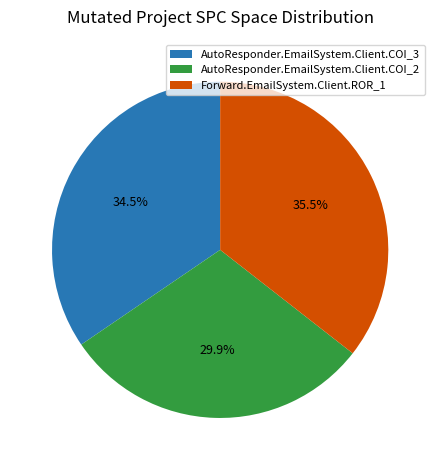

What percentage is the AutoResponder.EmailSystem.Client.COI_2 slice, to the nearest percent?

30%